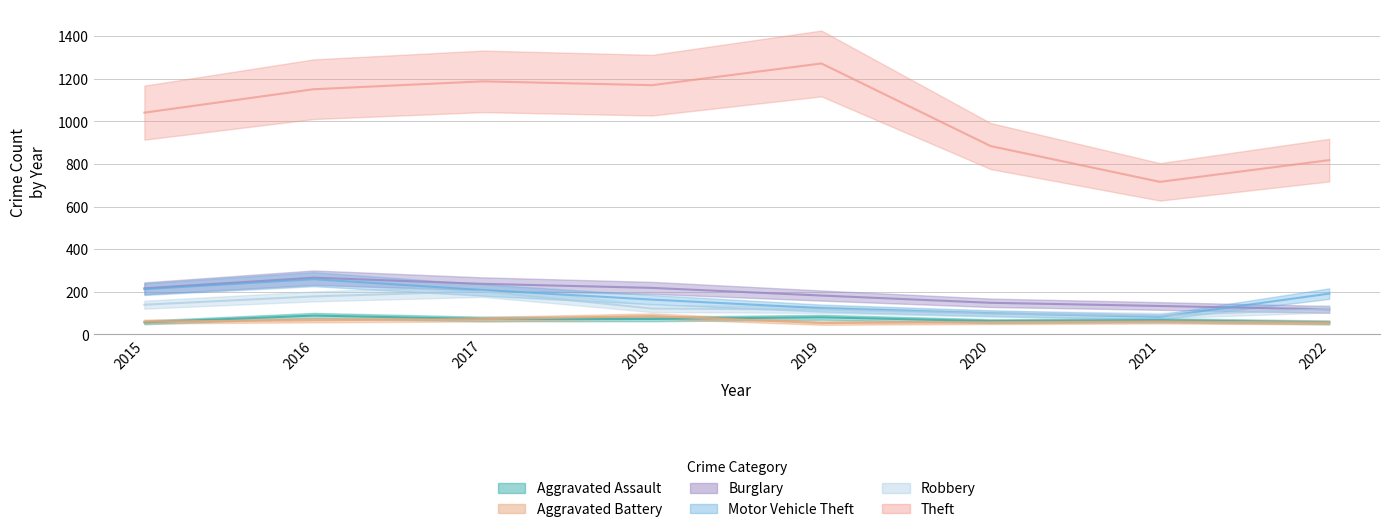

The Theft series shows 1041 at 2015. True or false?

True